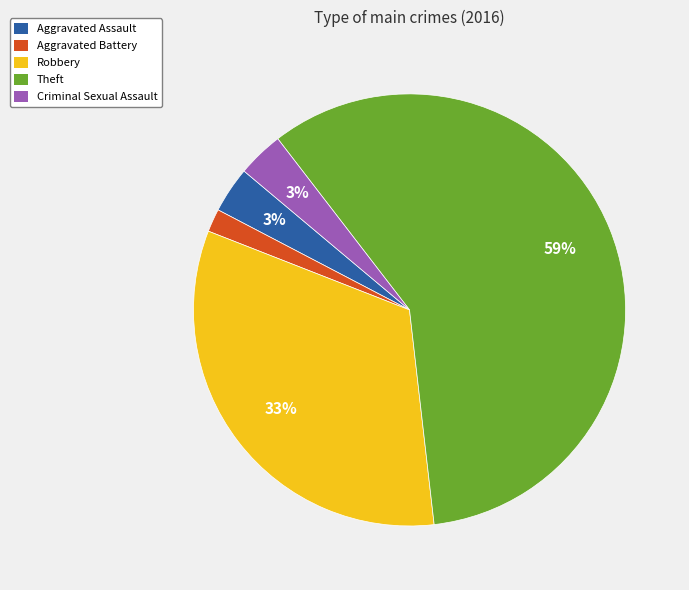

What is the largest slice in the pie chart?

Theft